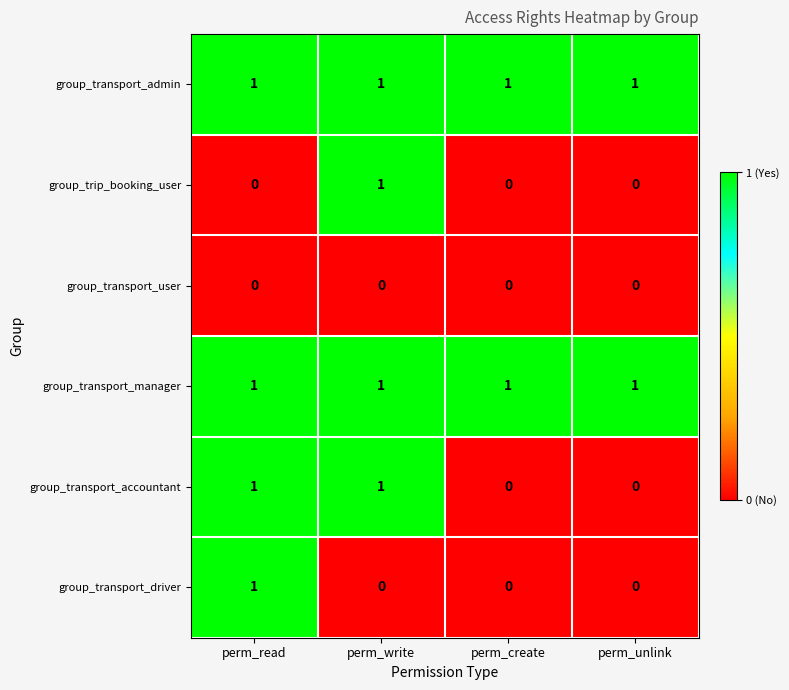

How many group_transport_accountant values are between 0 and 1?

4